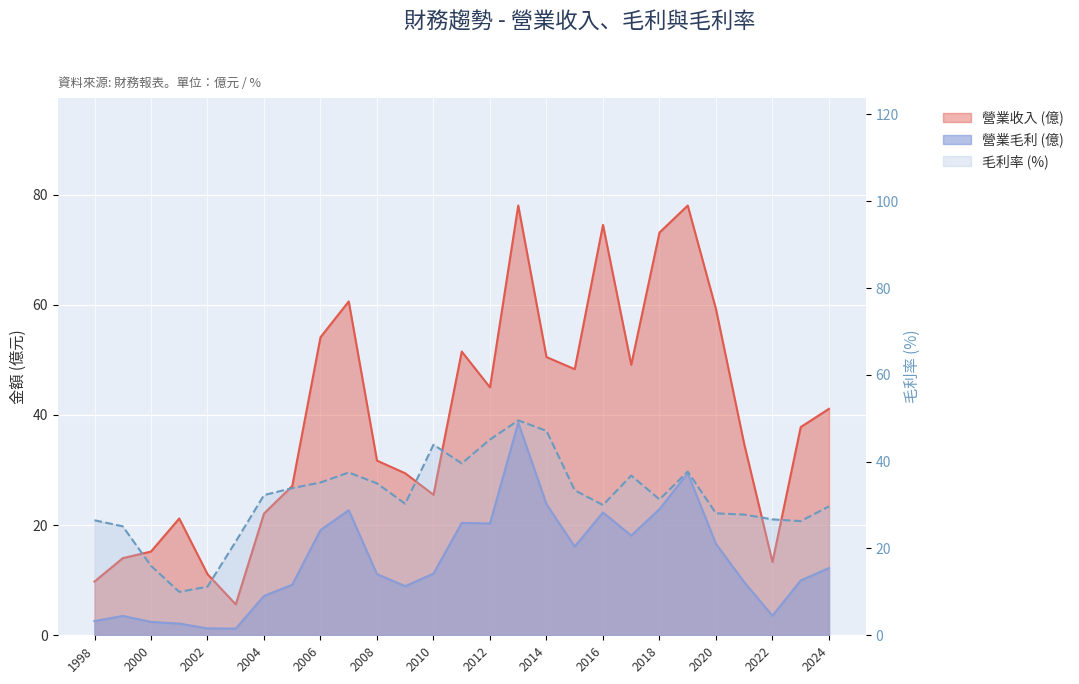

What are all the series names shown in the legend?

營業收入 (億), 營業毛利 (億), 毛利率 (%)